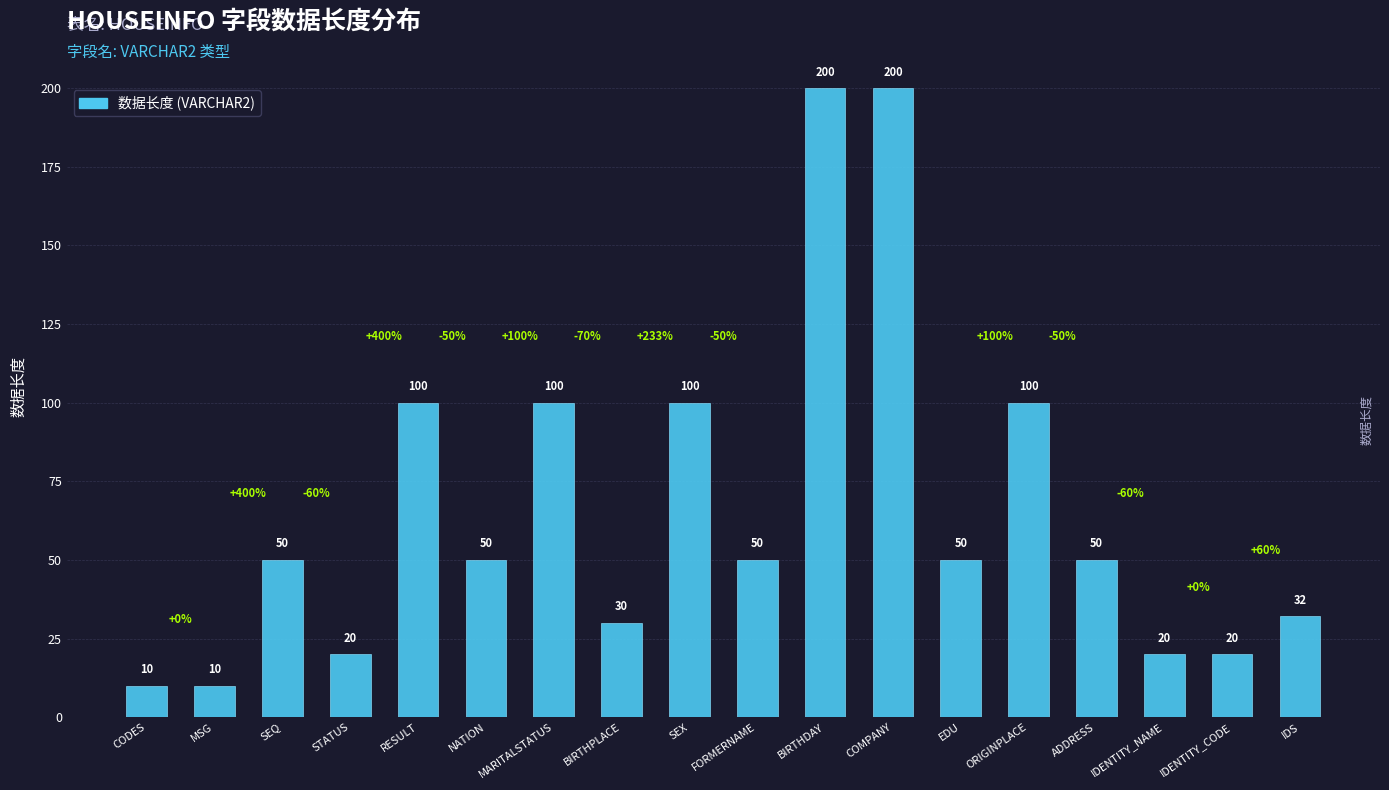

Reading left to right, extract all data points from this chart.

10	10	50	20	100	50	100	30	100	50	200	200	50	100	50	20	20	32